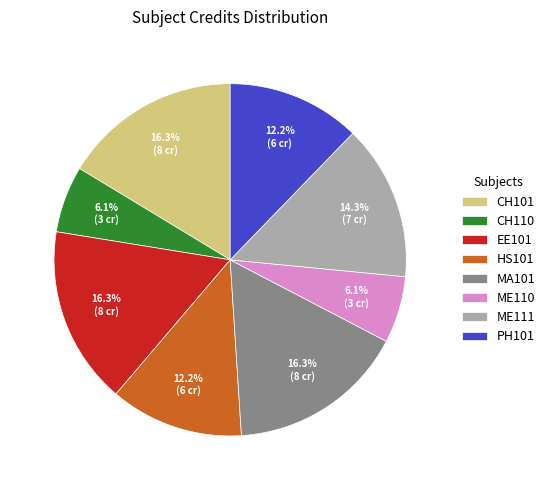

True or false: CH101 accounts for 16% of the total.

True